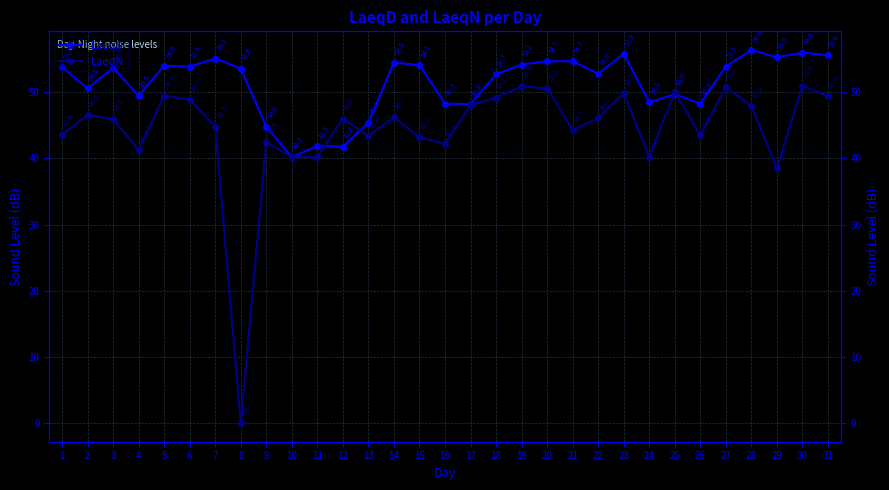

The value of LaeqN at 19 is 75.6. True or false?

False